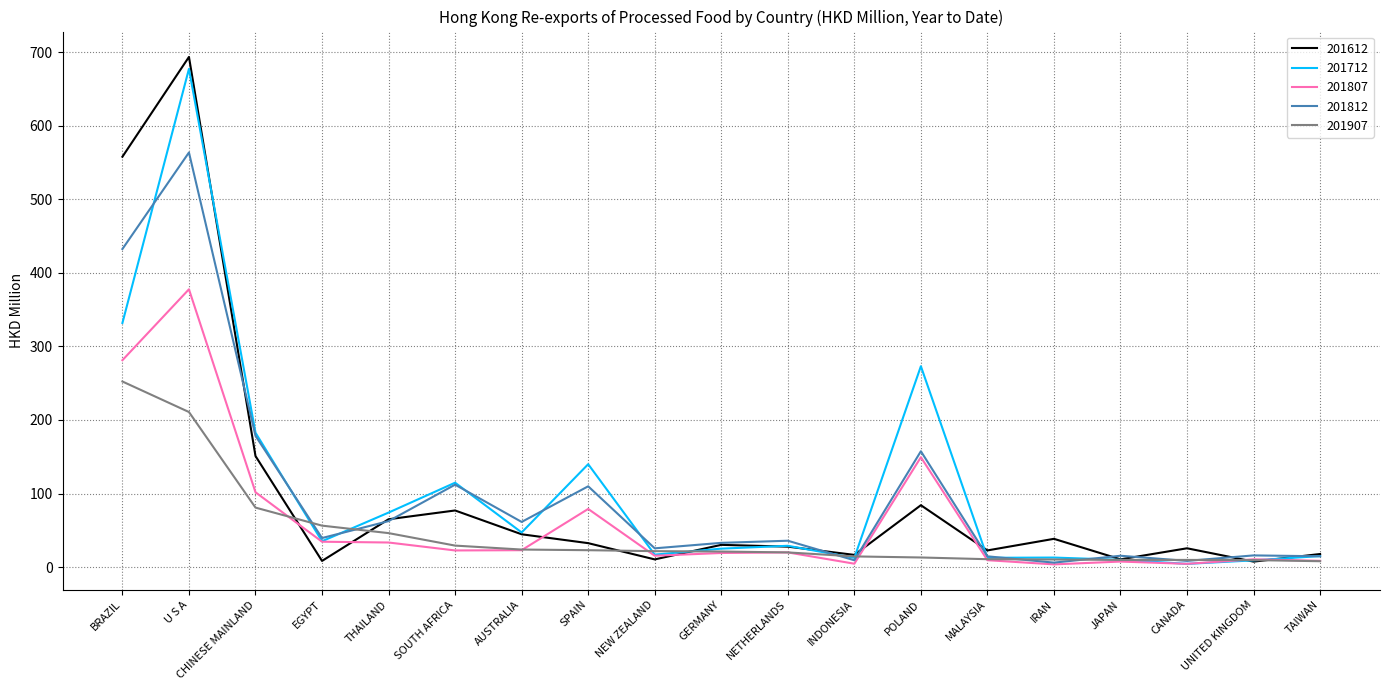

At which category is the sum across all series the highest?

U S A